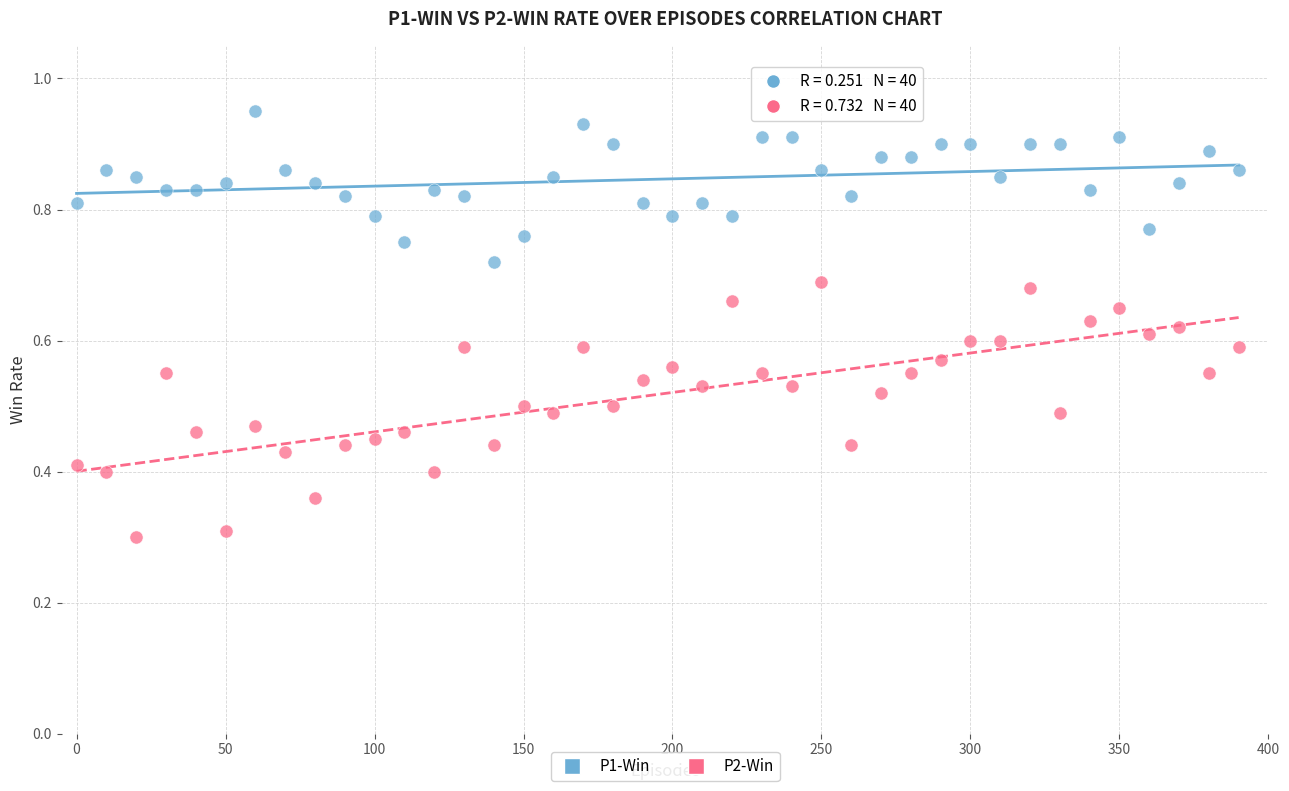

Which series reaches the maximum Y coordinate?

P1-Win